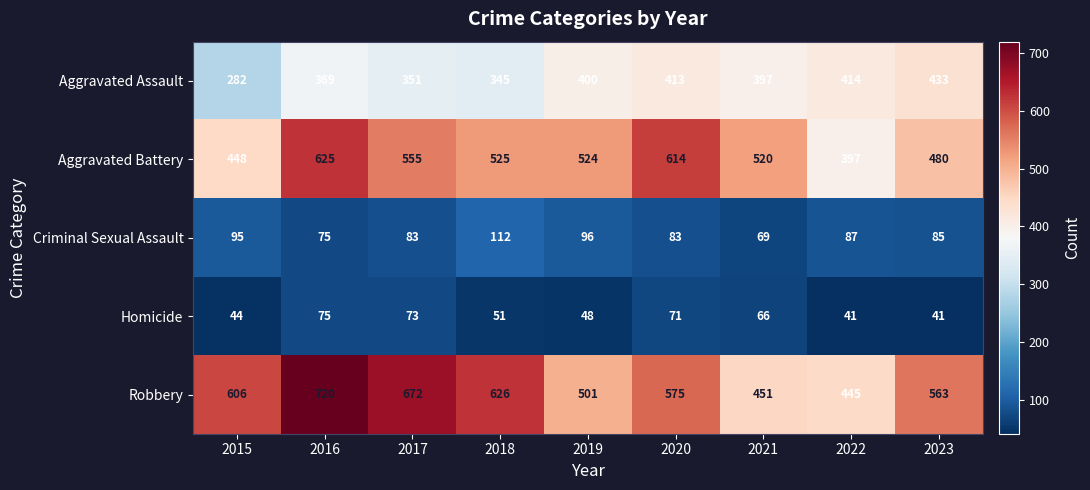

What is the difference between the highest and lowest values at 2017?

599